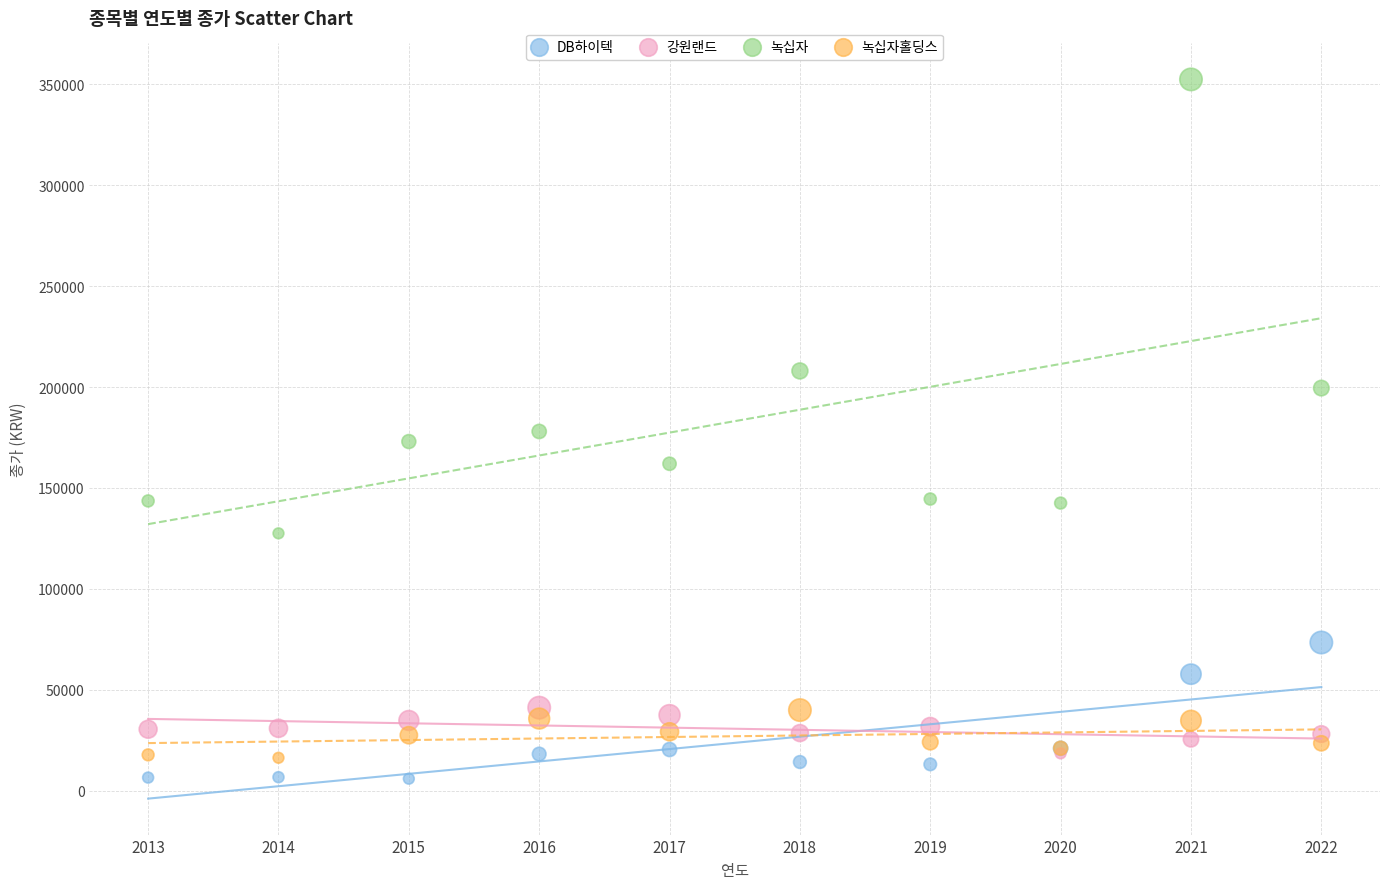

Which series contains the highest Y value?

녹십자